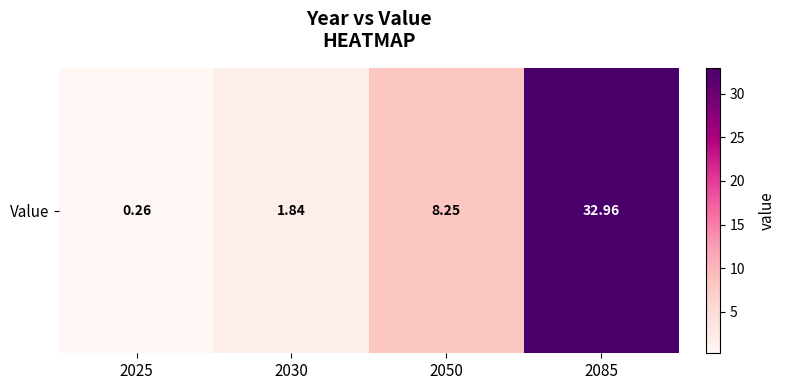

Is it true that the value at 2030 is 1.8?

True